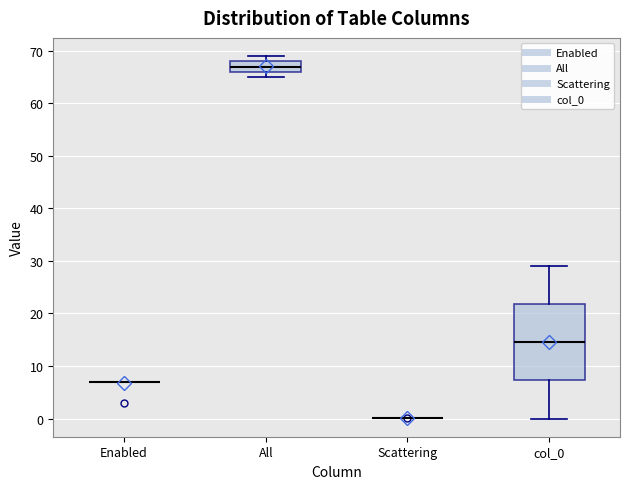

Reading left to right, read every box against the y-axis: the position of its median line, the range the box covers, and the ends of its whiskers. The values are not printed on the chart, so give them approximately, as read against the axis.

Enabled: box collapsed to a line at 7, whiskers 7 to 7
All: median 67, box 66 to 68, whiskers 65 to 69
Scattering: box collapsed to a line at 0, whiskers 0 to 0
col_0: median 15, box 7 to 22, whiskers 0 to 29